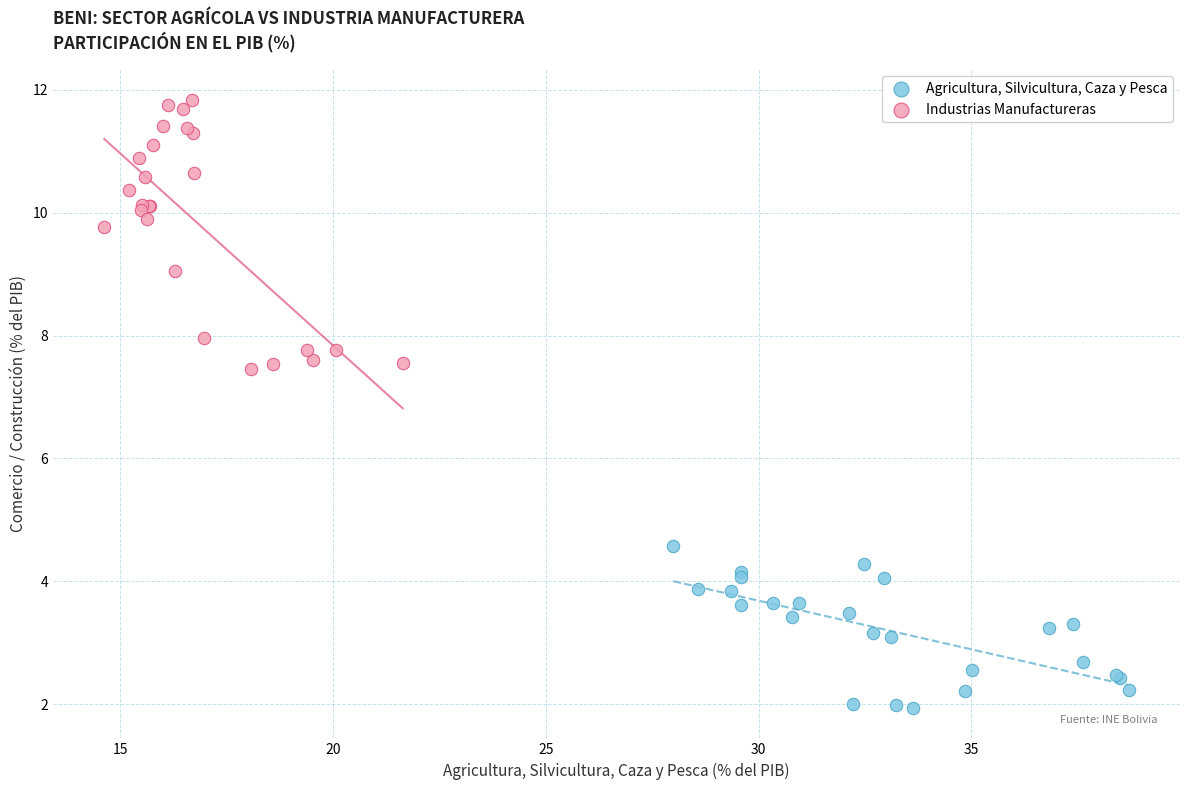

Which series has the largest Y range (max minus min)?

Industrias Manufactureras